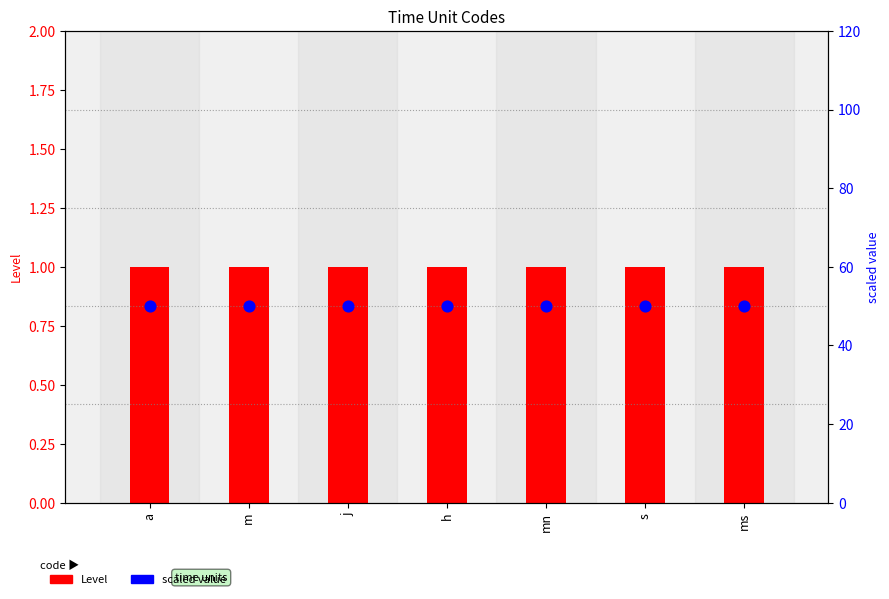

Which series has the widest spread of Y values?

Level